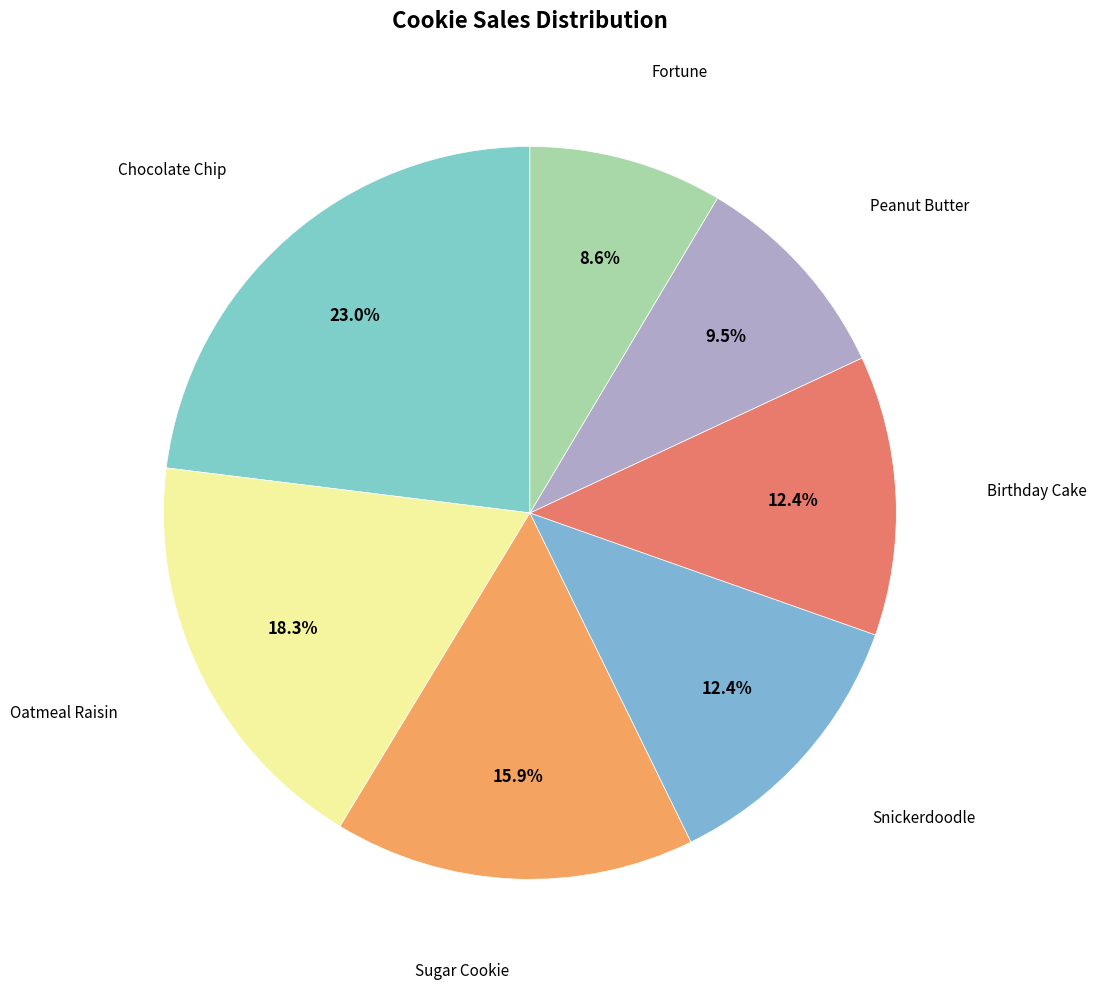

To the nearest percent, what is the average slice percentage?

14%